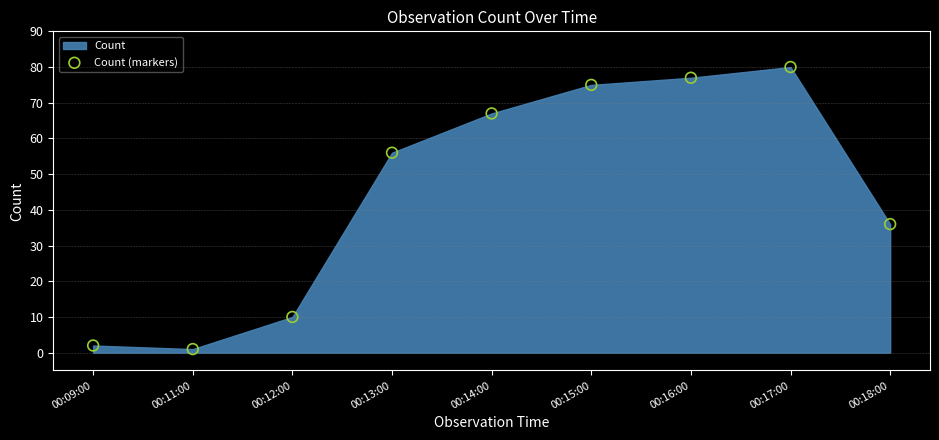

What is the average Y value?

45